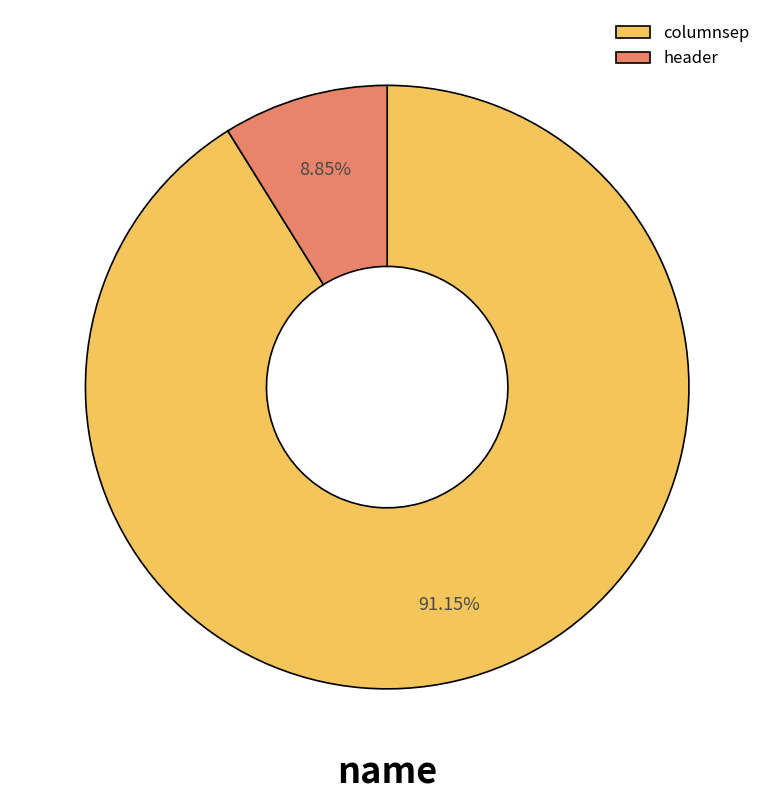

True or false: columnsep accounts for 91% of the total.

True